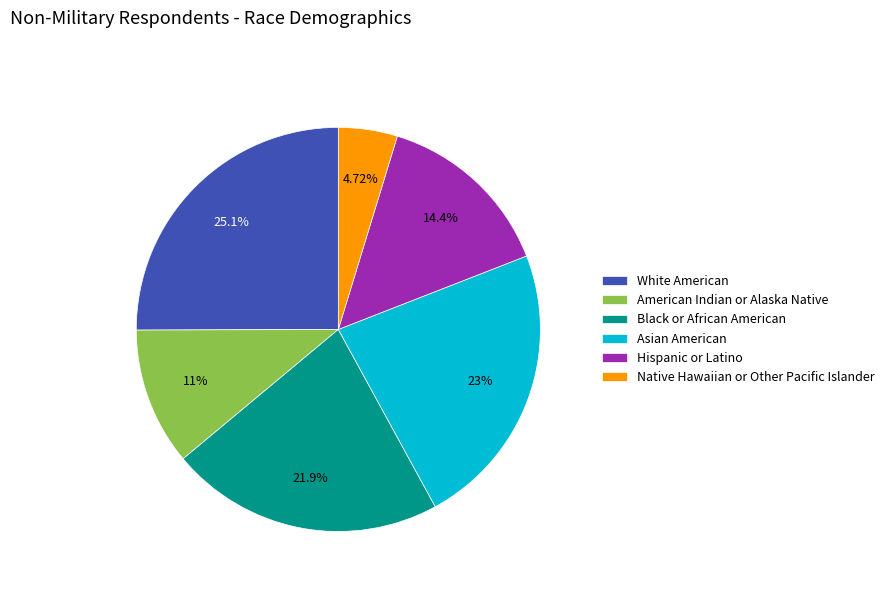

Which slice is the largest?

White American